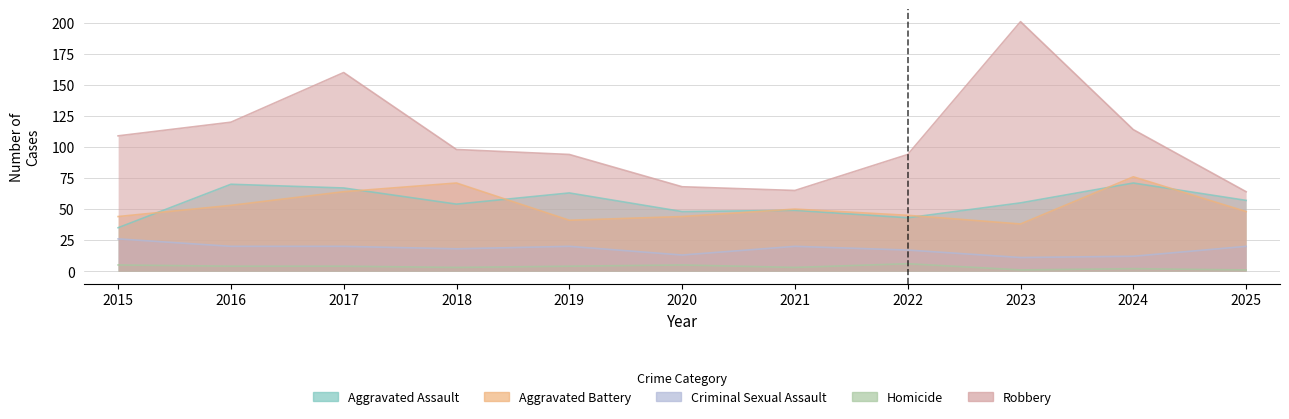

Which category has the highest value in the Homicide series?

2022